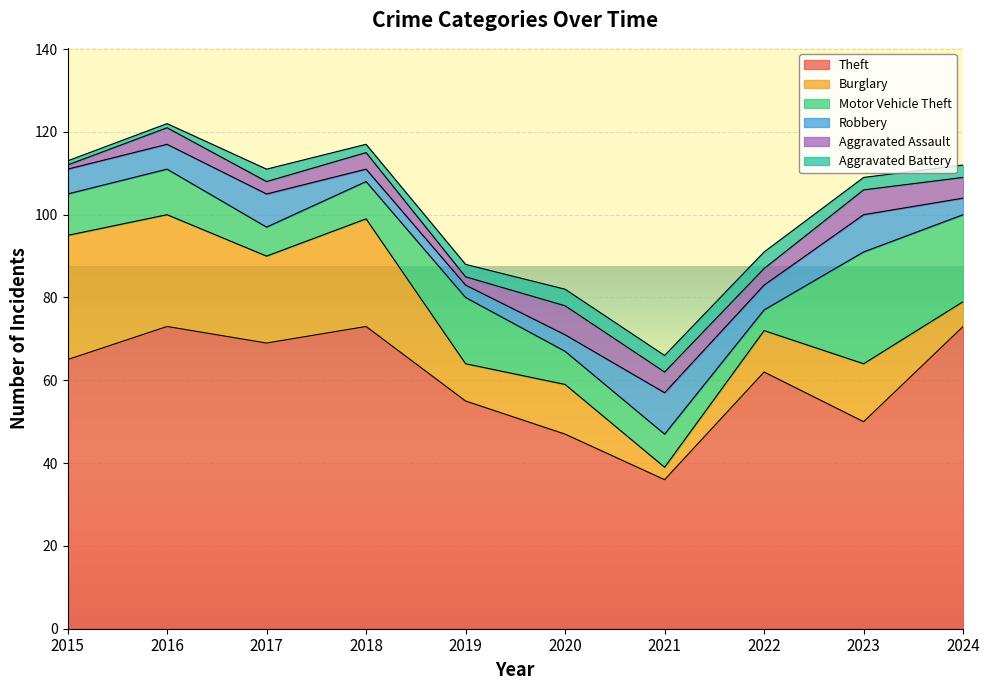

Reading left to right, extract all data points from this chart.

Theft: 2015=65	2016=73	2017=69	2018=73	2019=55	2020=47	2021=36	2022=62	2023=50	2024=73
Burglary: 2015=30	2016=27	2017=21	2018=26	2019=9	2020=12	2021=3	2022=10	2023=14	2024=6
Motor Vehicle Theft: 2015=10	2016=11	2017=7	2018=9	2019=16	2020=8	2021=8	2022=5	2023=27	2024=21
Robbery: 2015=6	2016=6	2017=8	2018=3	2019=3	2020=4	2021=10	2022=6	2023=9	2024=4
Aggravated Assault: 2015=1	2016=4	2017=3	2018=4	2019=2	2020=7	2021=5	2022=4	2023=6	2024=5
Aggravated Battery: 2015=1	2016=1	2017=3	2018=2	2019=3	2020=4	2021=4	2022=4	2023=3	2024=3